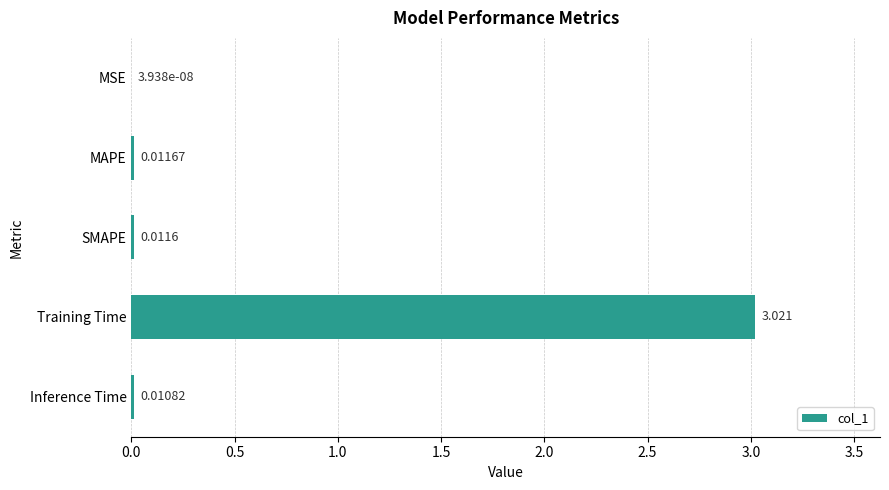

What is the sum of all values?

3.1